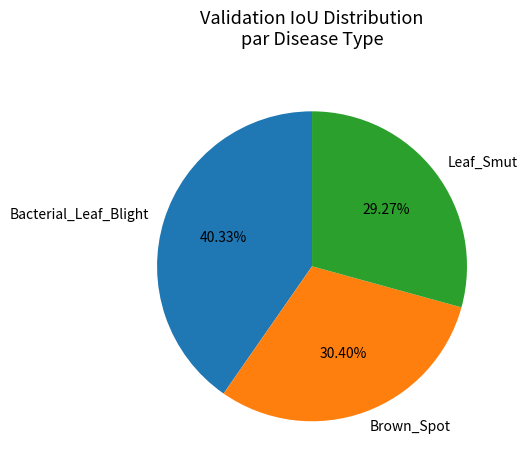

Does Brown_Spot represent more than half of the total?

No